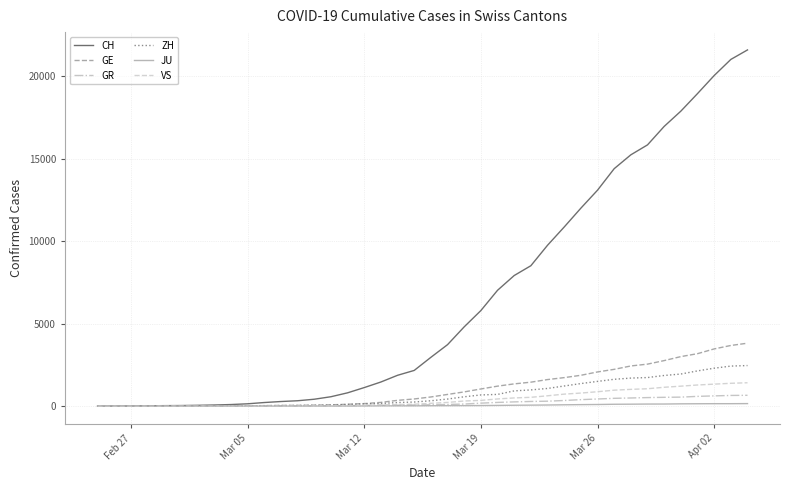

Which series has the largest range (max minus min)?

CH